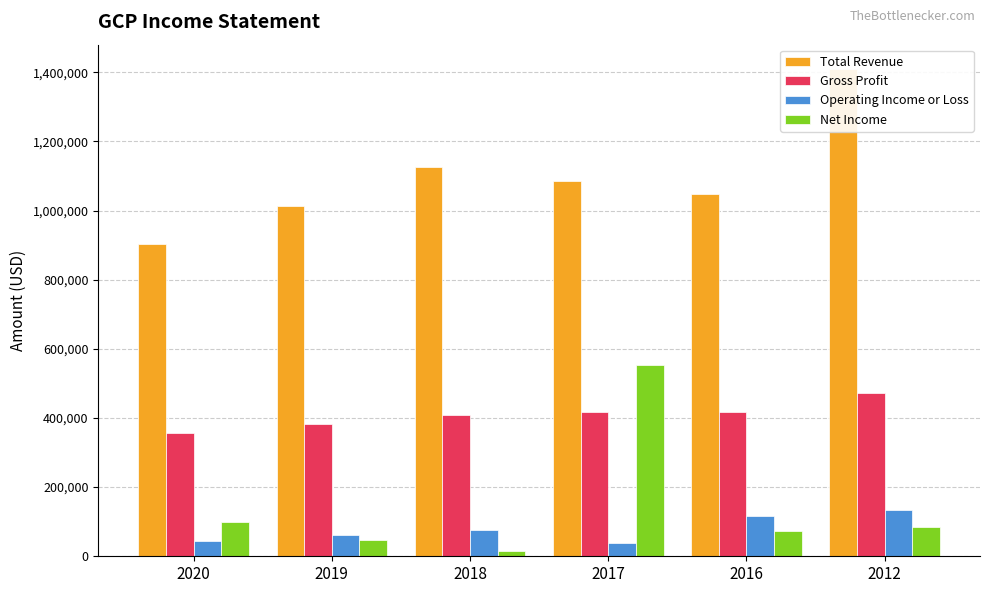

What is the sum of all Gross Profit values?

2457400